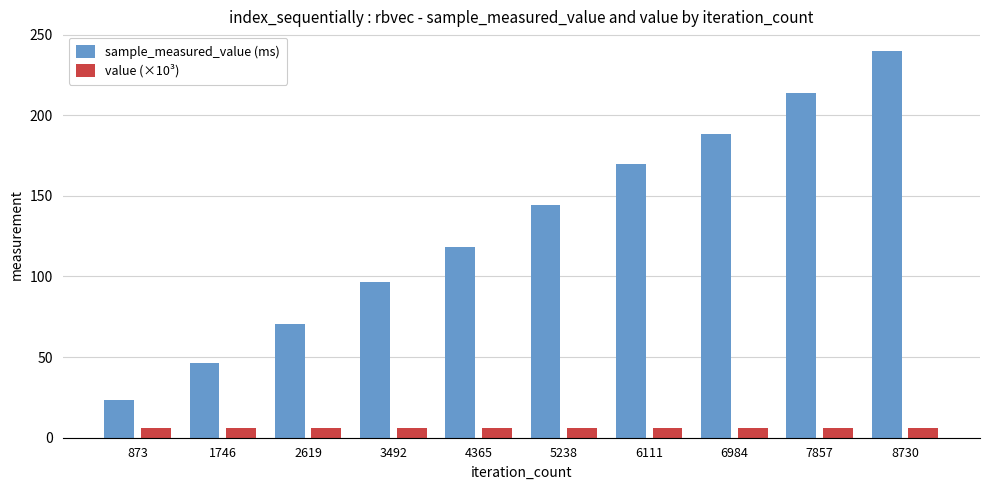

Where does the sample_measured_value (ms) series first go above 144?

5238